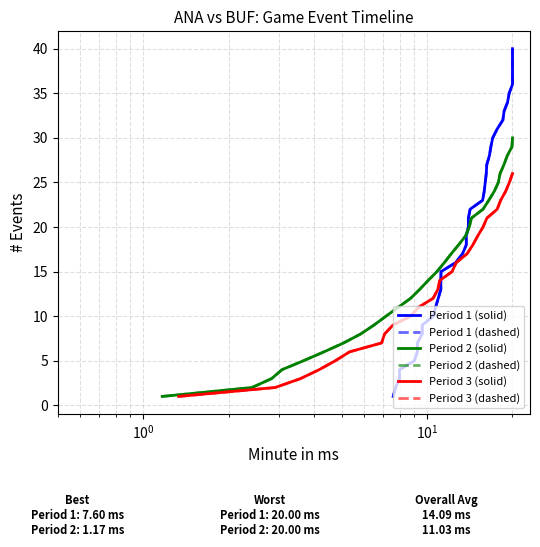

Is it true that Period 2 equals 11 at 24?

False